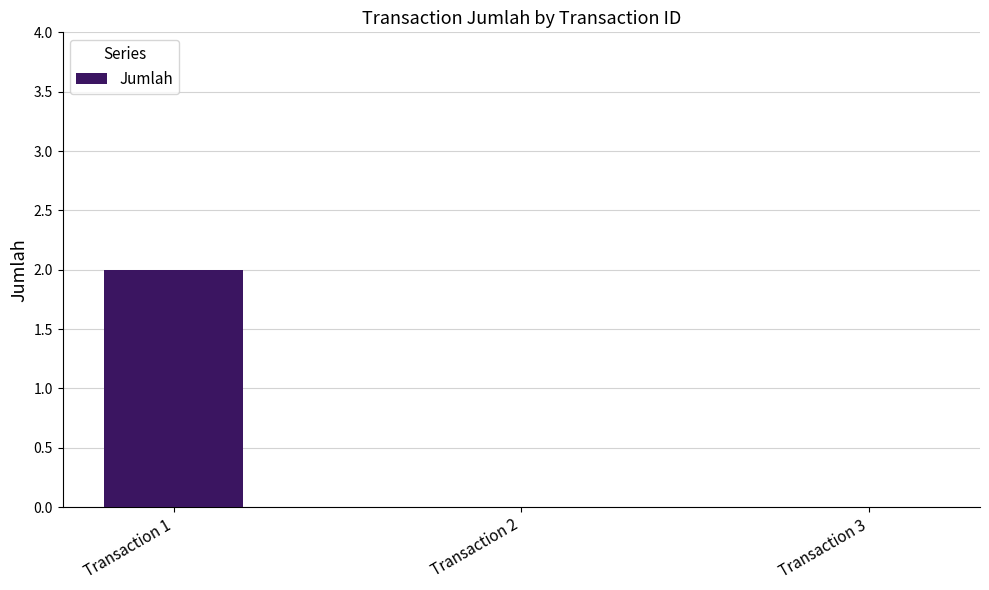

Which has a higher value, Transaction 1 or Transaction 2?

Transaction 1